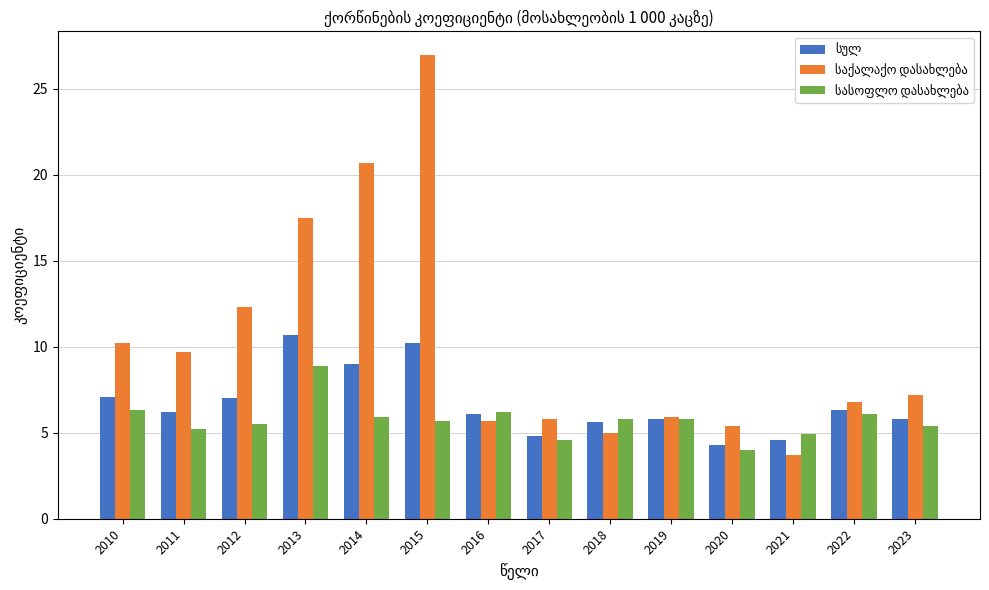

At which category does the chart reach its peak across all series?

2015